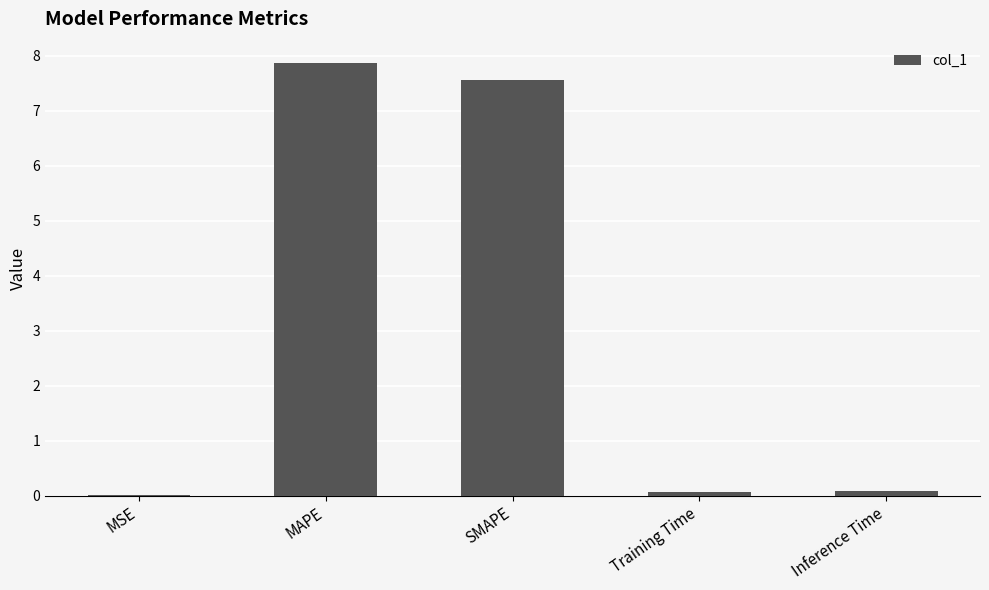

What is the change in value from SMAPE to Inference Time?

-7.5